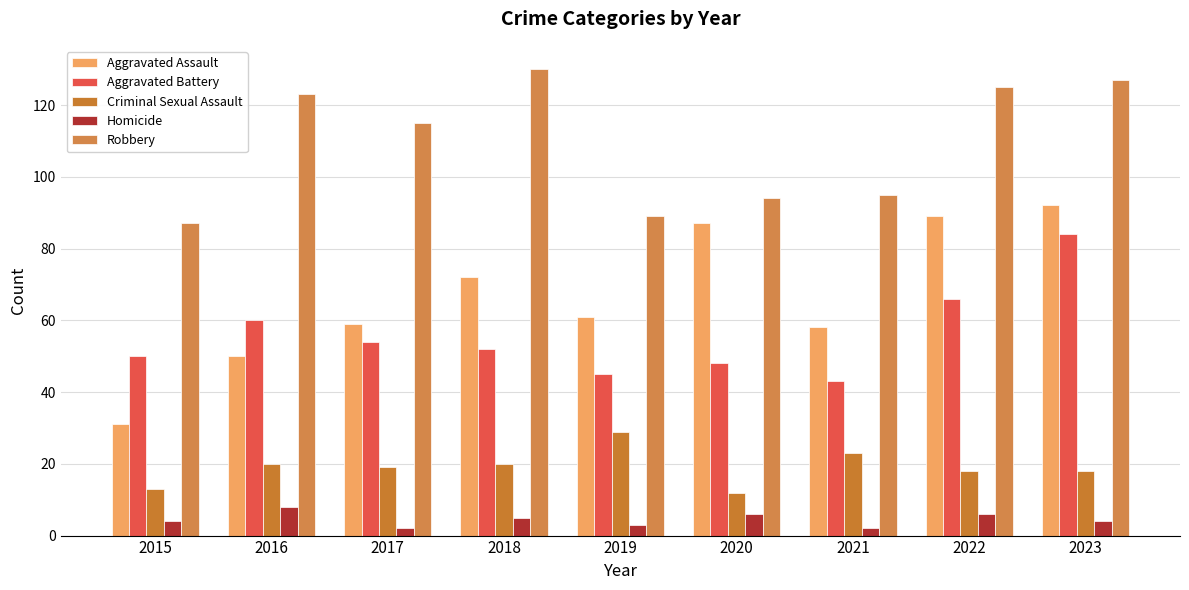

At which category is the sum across all series the highest?

2023